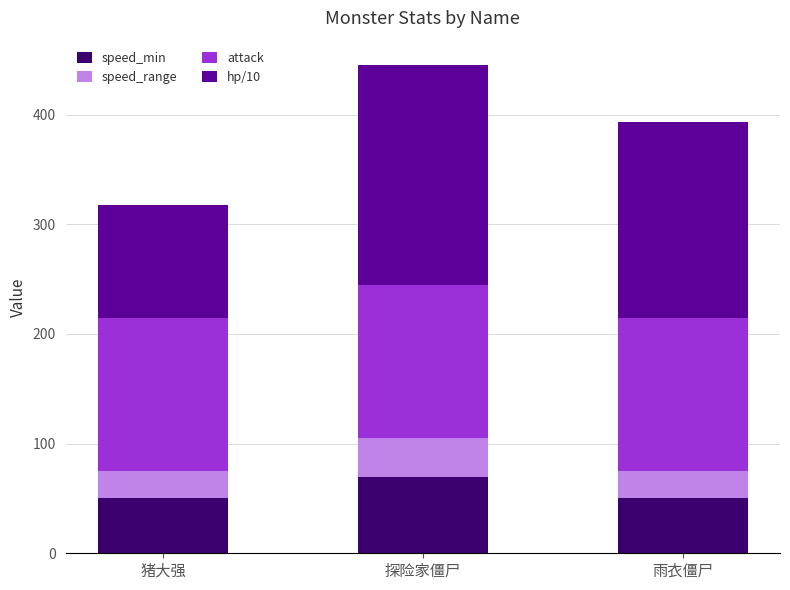

Does the chart contain any negative values?

No